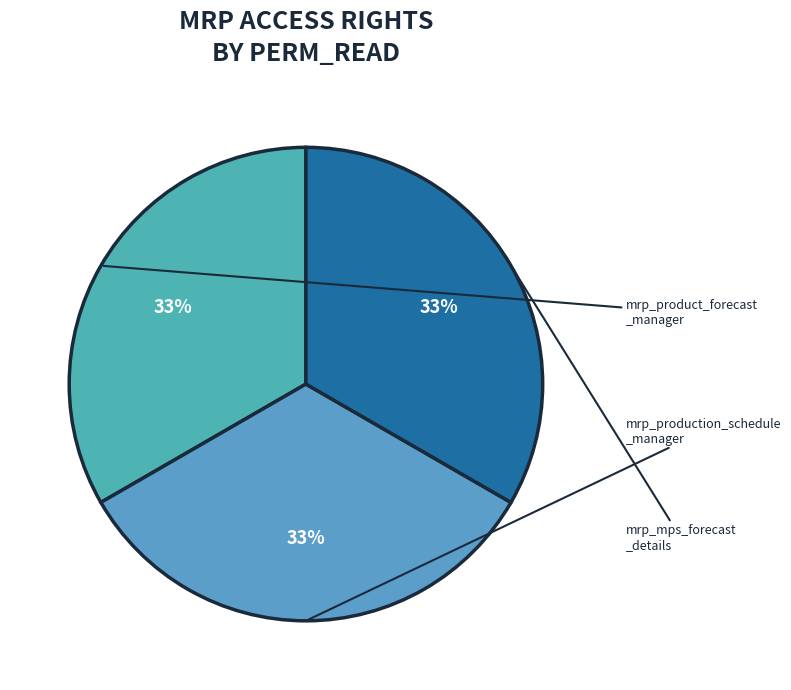

Count the number of slices in the pie.

3